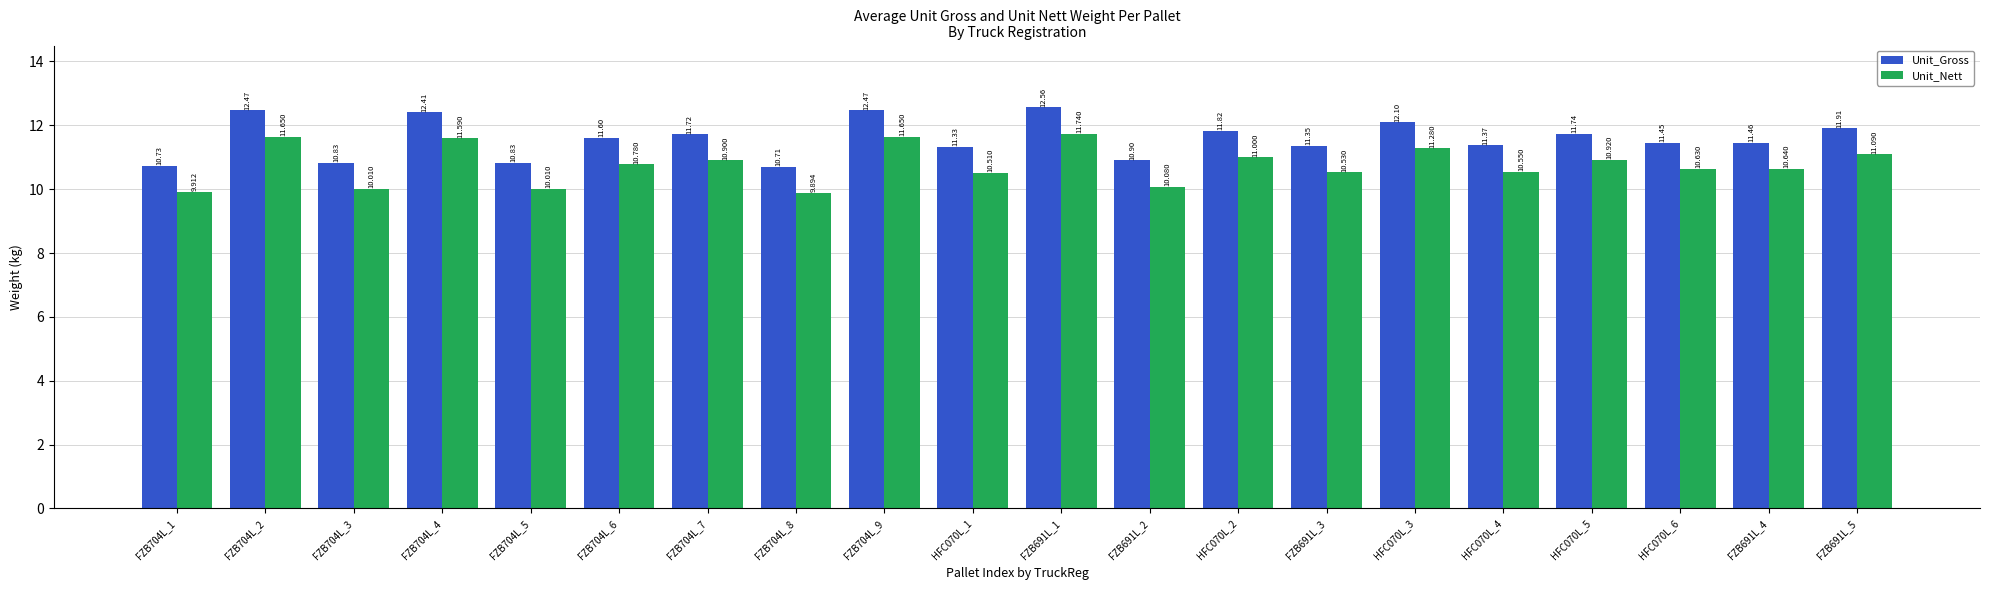

Where does the Unit_Gross series first go above 11?

FZB704L_2